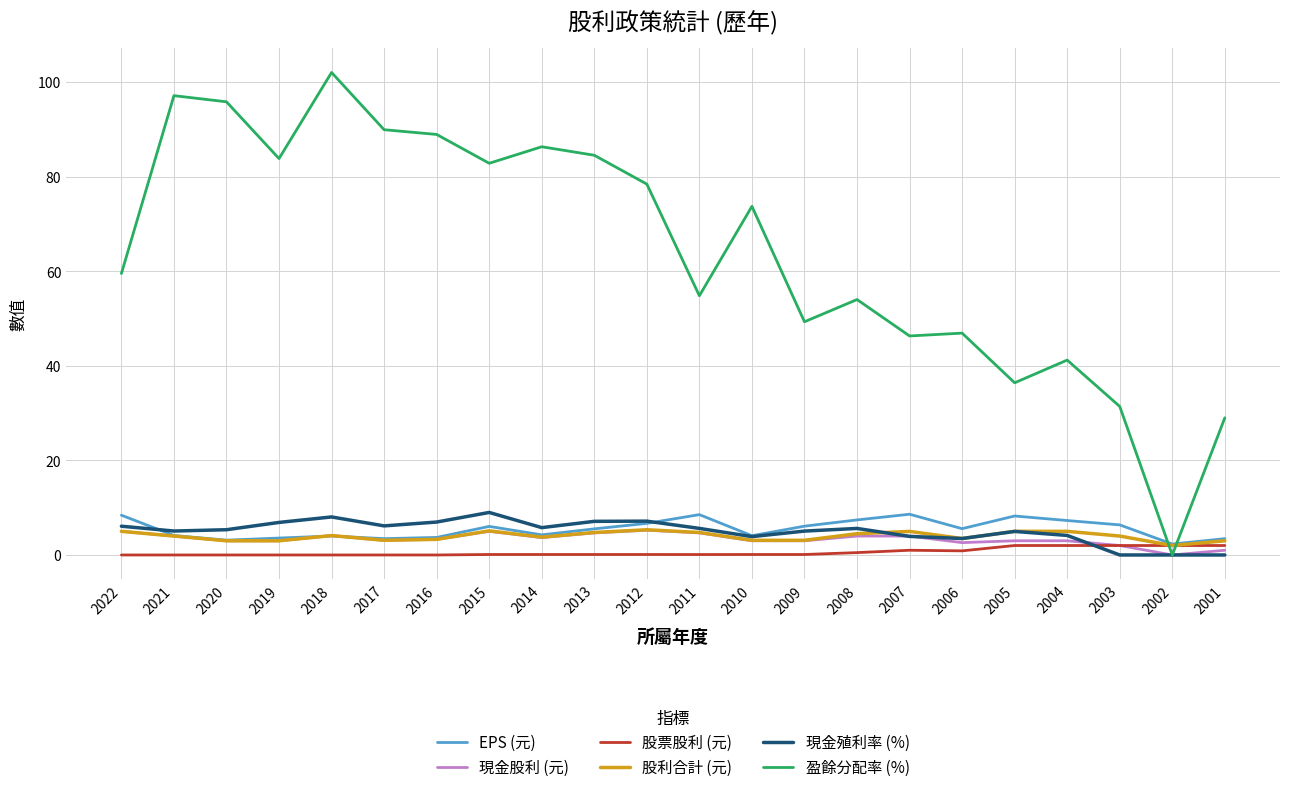

After their last crossing, which series has the higher values: 盈餘分配率 (%) or 股票股利 (元)?

盈餘分配率 (%)